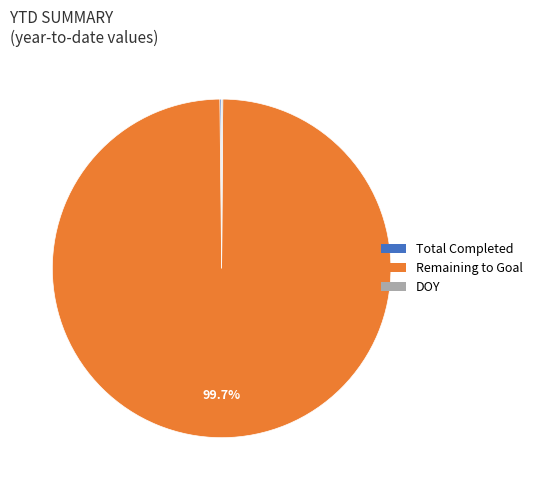

Does any single category account for the majority?

Yes